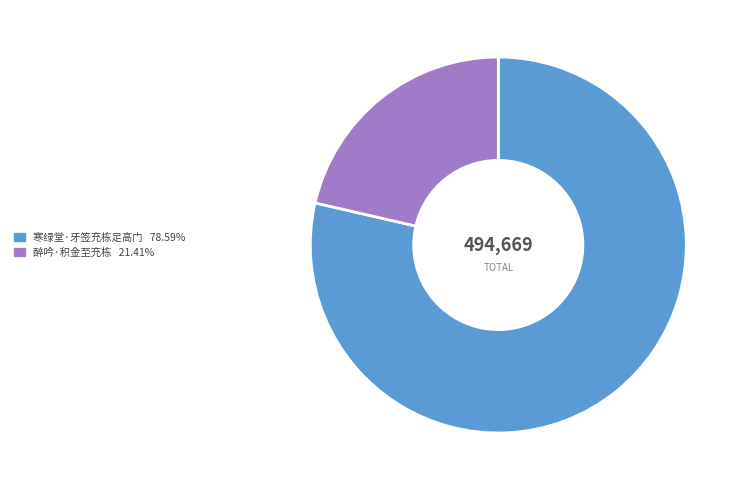

What is the ratio of the value at 醉吟·积金至充栋 to the value at 寒绿堂·牙签充栋足高门?

0.3